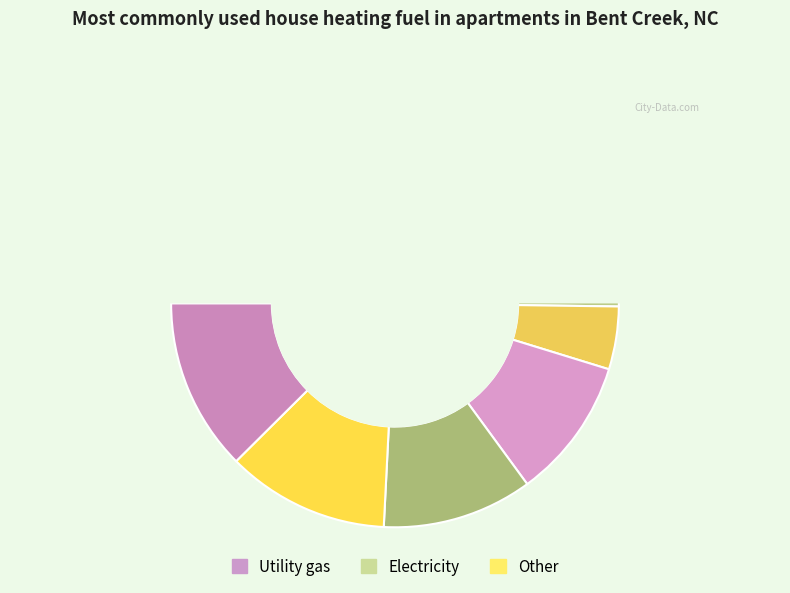

Does 8 represent more than half of the total?

No